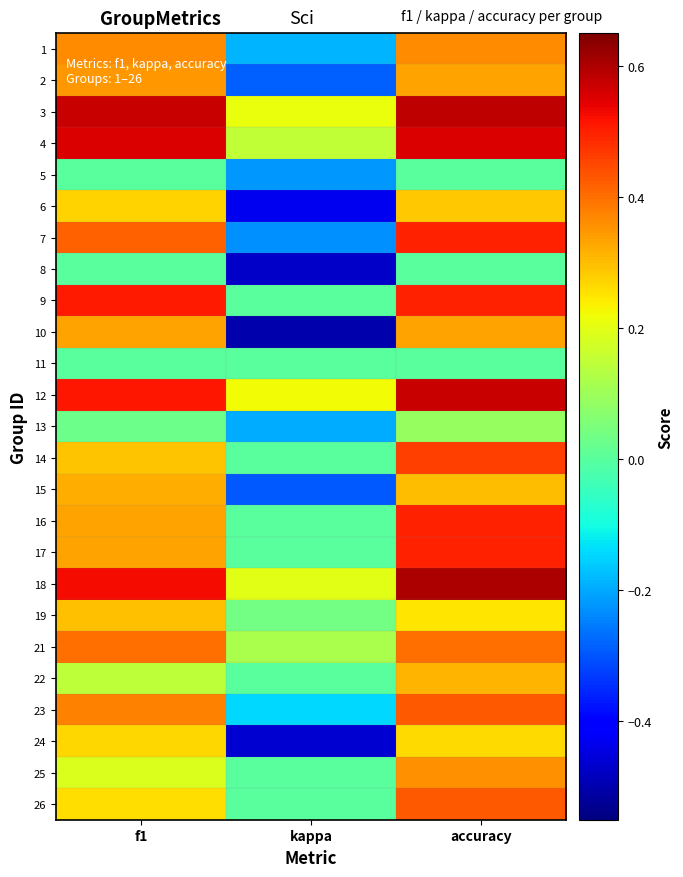

At which category is the sum across all series the highest?

accuracy